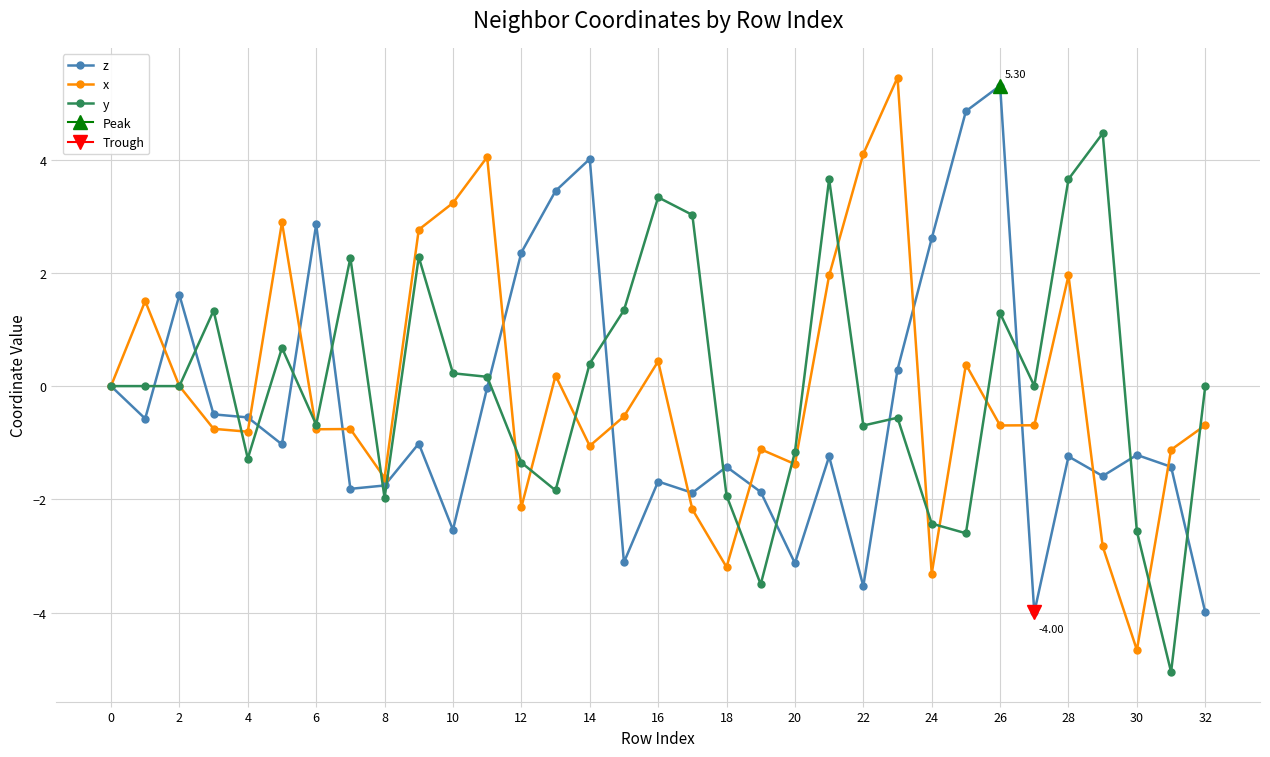

How many series are shown in this chart?

3